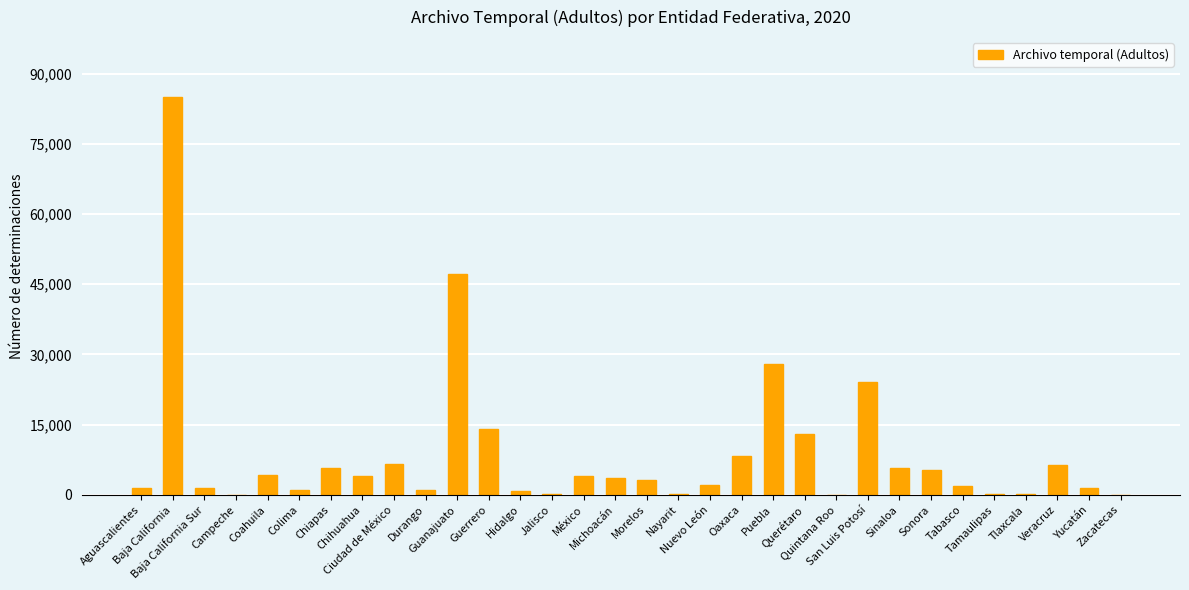

What is the sum of all values?

281169